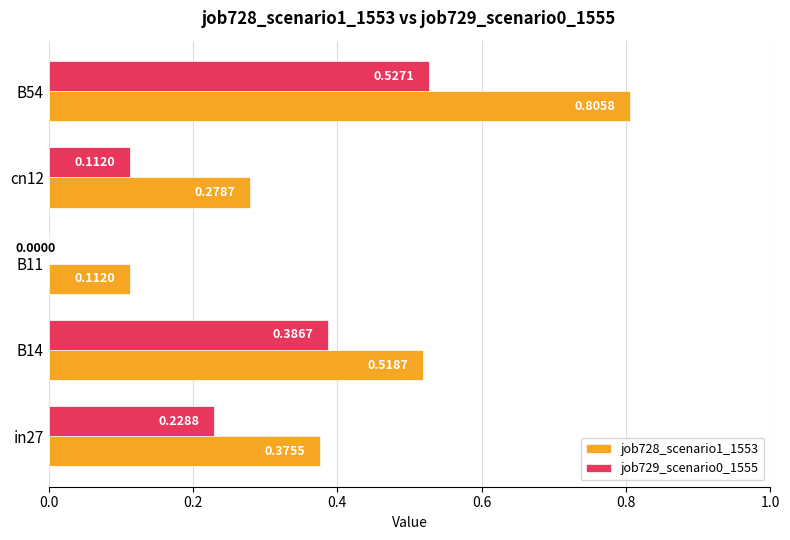

Between in27 and B14, which series saw the biggest shift?

job729_scenario0_1555